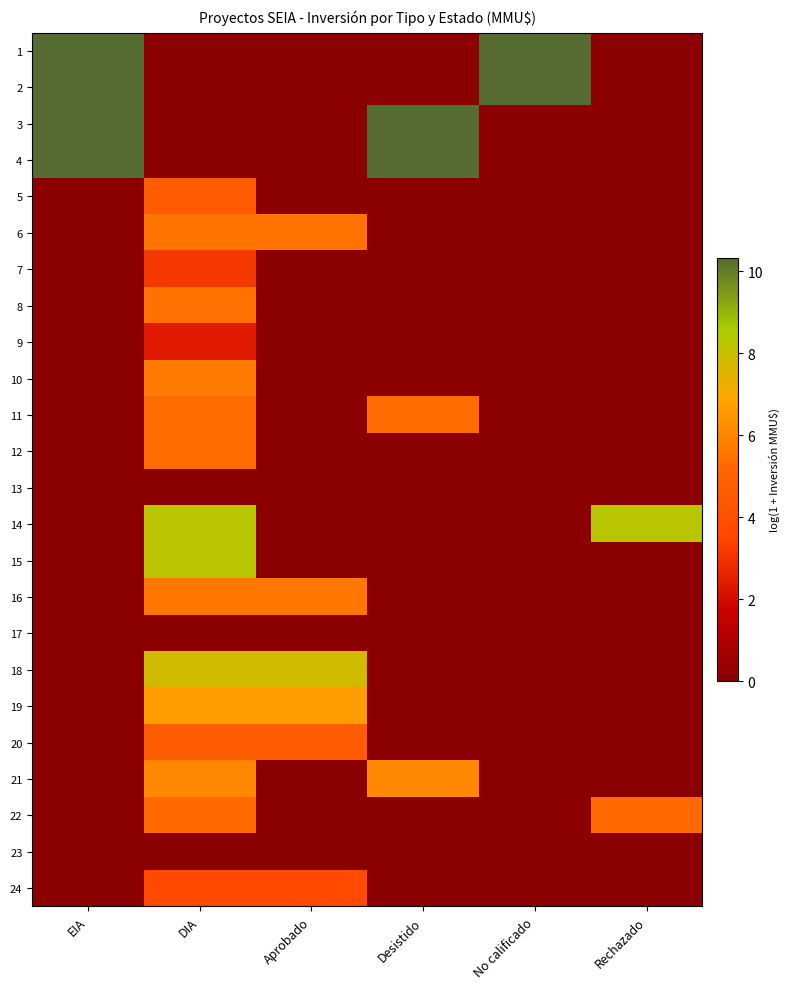

At Desistido, list the series in order from smallest to largest.

1, 2, 5, 6, 7, 8, 9, 10, 12, 13, 14, 15, 16, 17, 18, 19, 20, 22, 23, 24, 11, 21, 3, 4